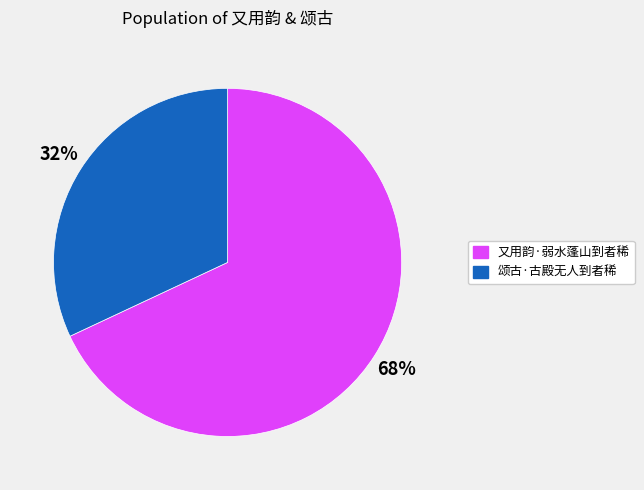

What percentage is the 又用韵·弱水蓬山到者稀 slice, to the nearest percent?

68%